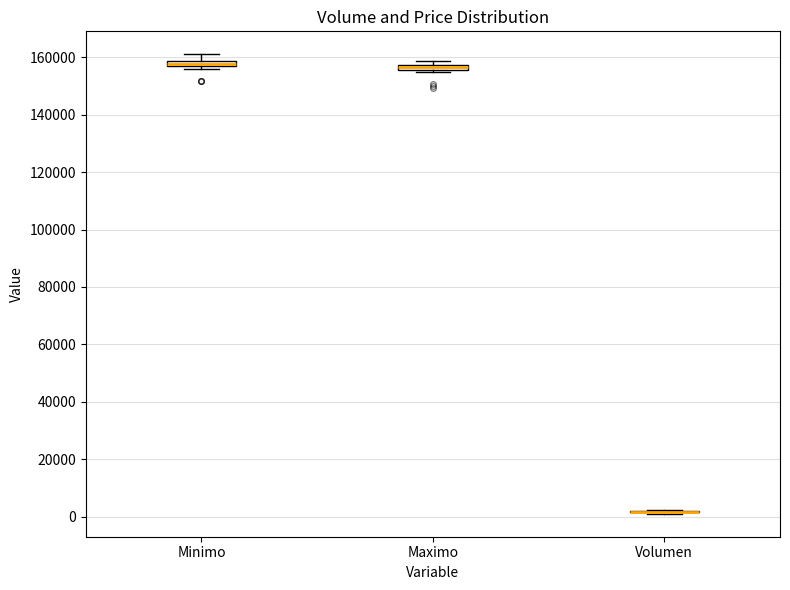

Where does the upper whisker of the box for Minimo end on the y-axis? The values are not printed on the chart, so give them approximately, as read against the axis.

162000